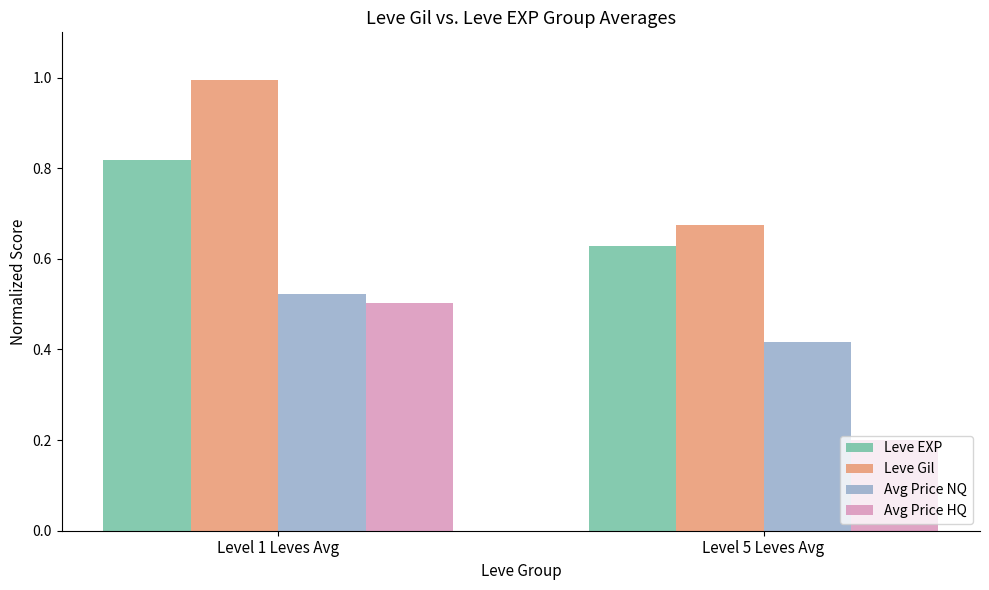

Which series has the widest spread of values?

Leve Gil